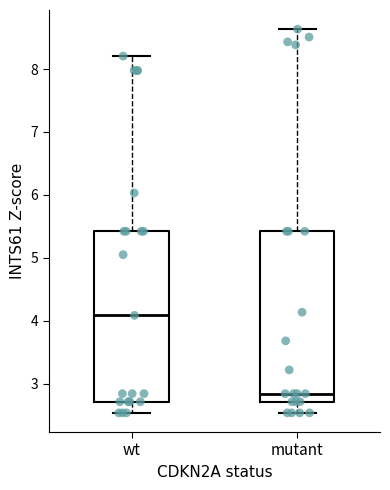

Reading left to right, transcribe this box plot: for each box, give where its median line is, the range the box spans, and where its two whiskers end, as read against the y-axis. The values are not printed on the chart, so give them approximately, as read against the axis.

wt: median 4.1, box 2.7 to 5.4, whiskers 2.5 to 8.2
mutant: median 2.8, box 2.7 to 5.4, whiskers 2.5 to 8.6